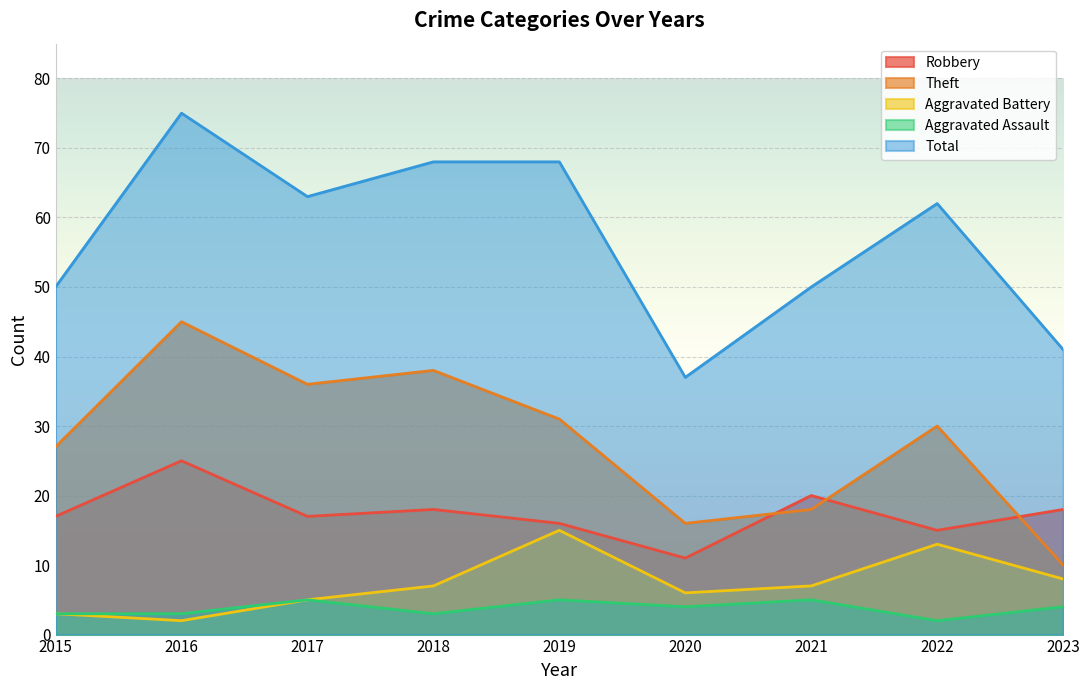

How many data points in Total are less than 62?

4